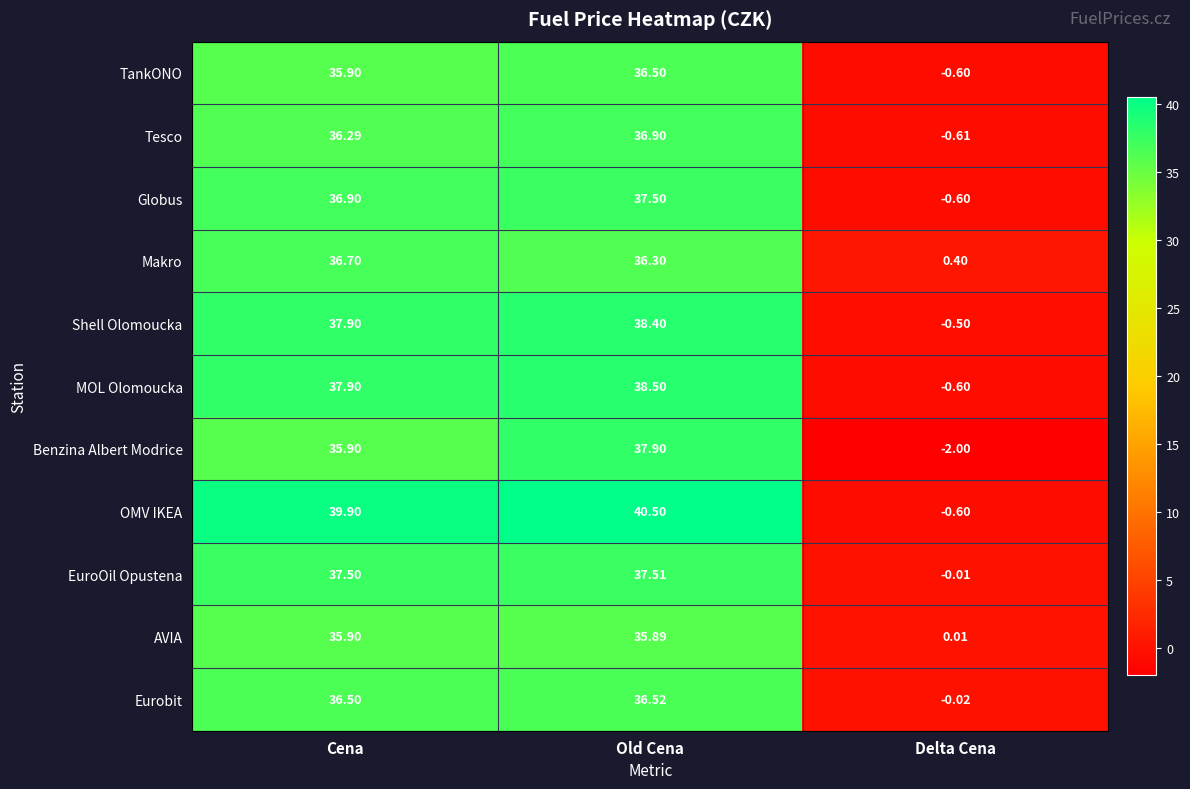

List the labels in order of Makro value, largest first.

Cena, Old Cena, Delta Cena